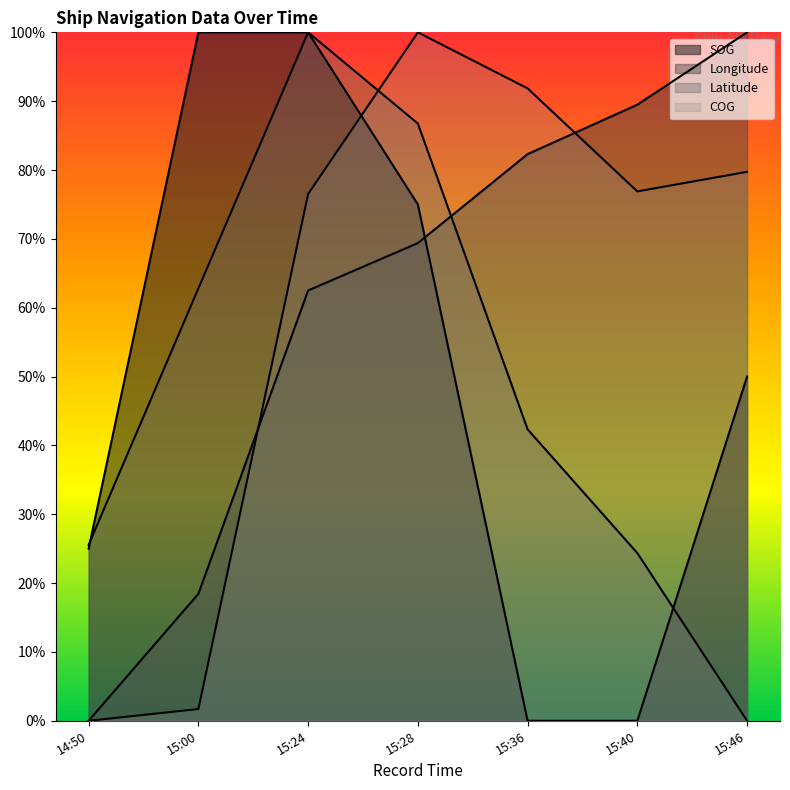

List the labels in order of Latitude value, largest first.

15:24, 15:28, 15:00, 15:36, 14:50, 15:40, 15:46